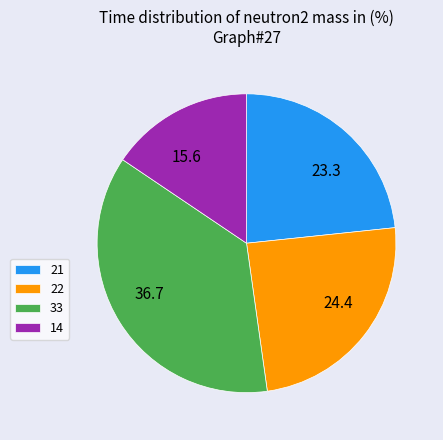

Is the sum of 22 and 14 greater than half?

No